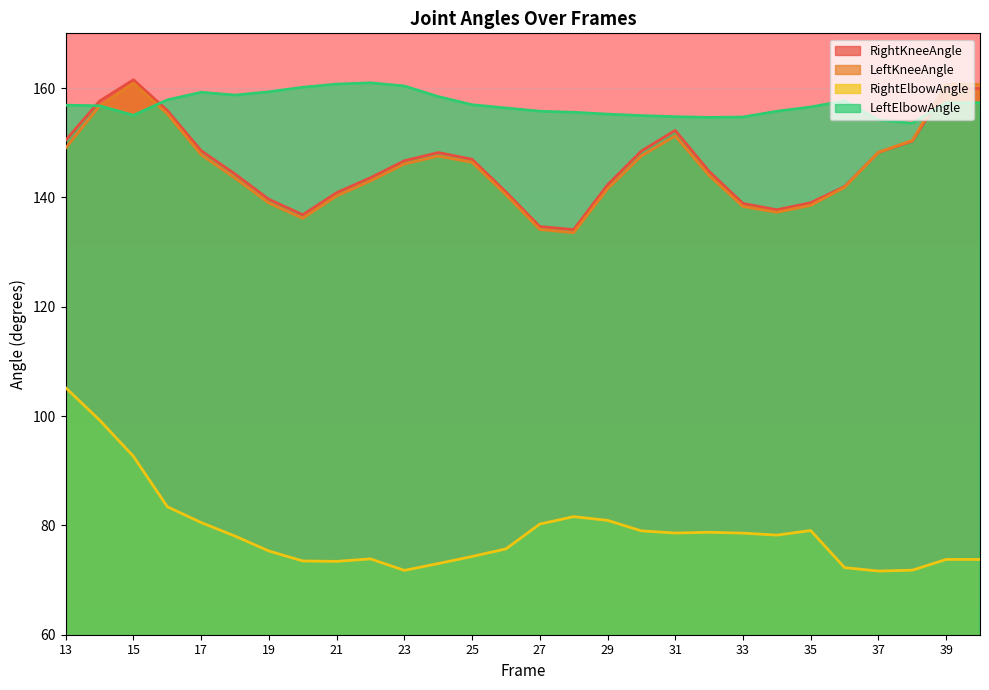

What is the difference between the RightElbowAngle values at 30 and 29?

1.9